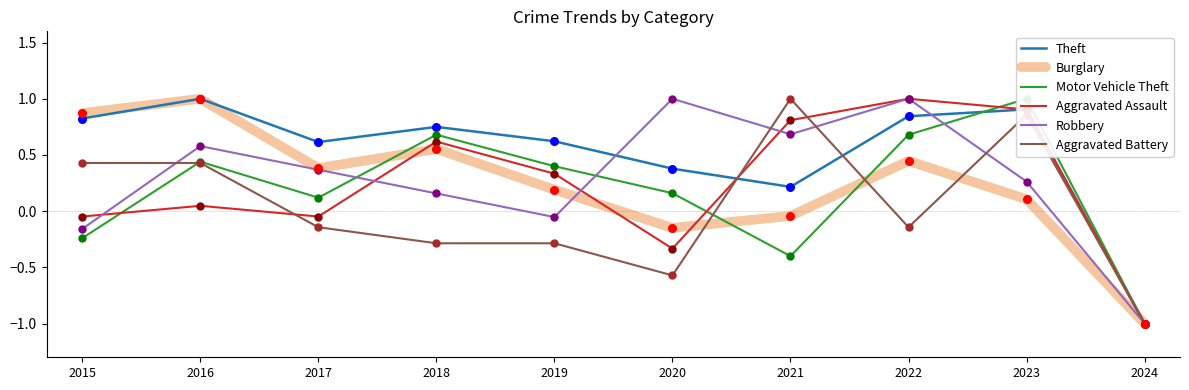

At how many categories does at least one series exceed 0?

9